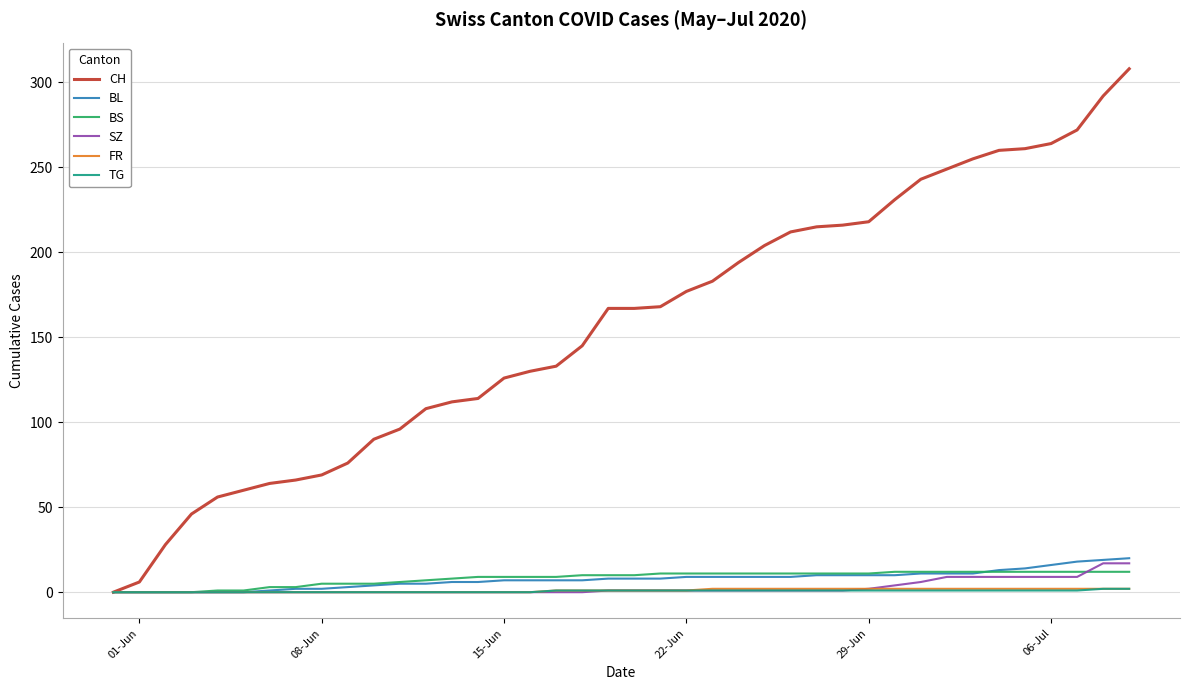

Which series has the largest total across all categories?

CH